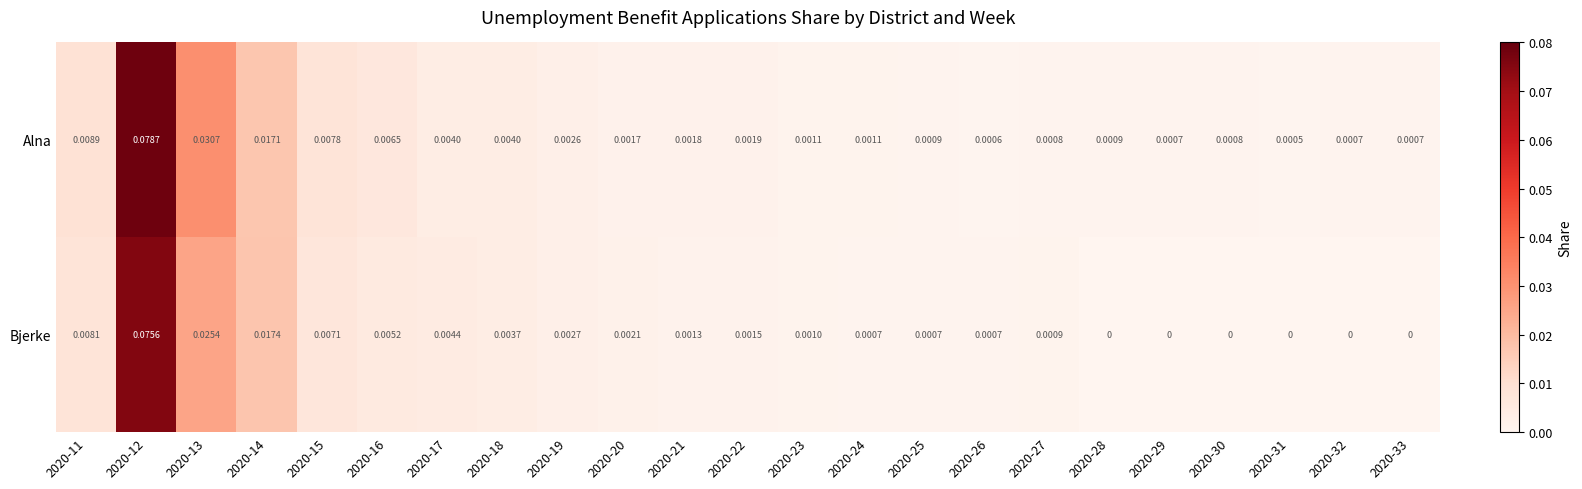

How many data points does each series have?

23